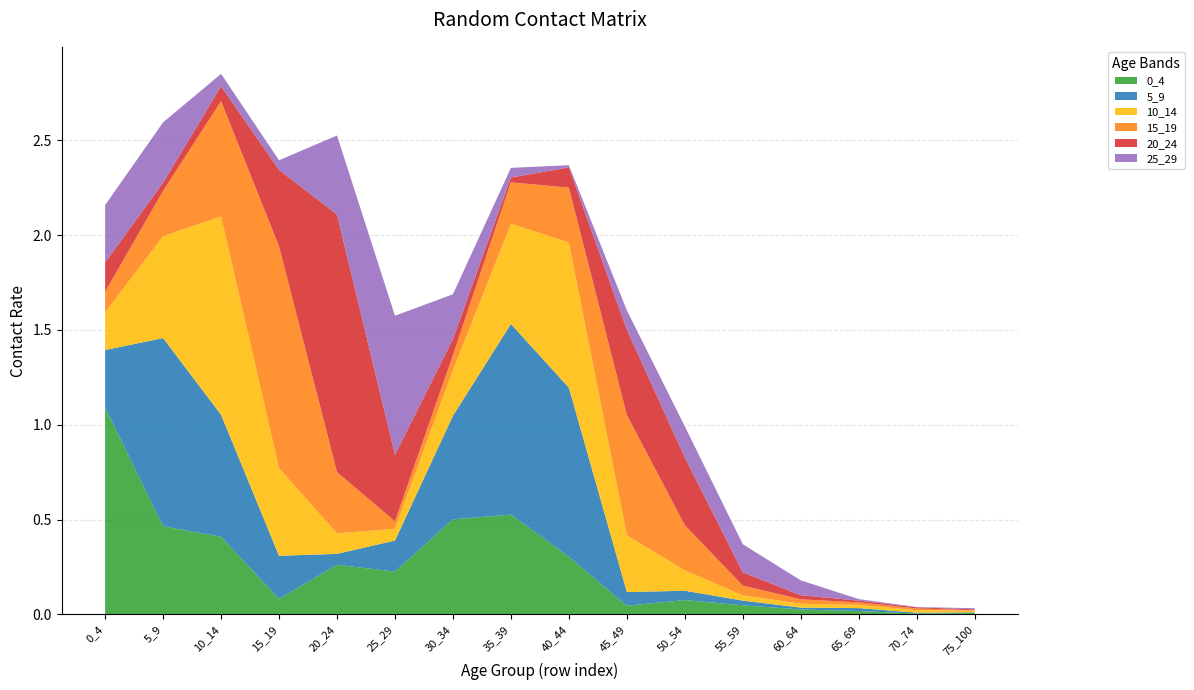

Reading left to right, what are all the values shown in this chart?

0_4: 0_4=1.1	5_9=0.5	10_14=0.4	15_19=0.1	20_24=0.3	25_29=0.2	30_34=0.5	35_39=0.5	40_44=0.3	45_49=0.0	50_54=0.1	55_59=0.0	60_64=0.0	65_69=0.0	70_74=0.0	75_100=0.0
5_9: 0_4=0.3	5_9=1.0	10_14=0.6	15_19=0.2	20_24=0.1	25_29=0.2	30_34=0.5	35_39=1.0	40_44=0.9	45_49=0.1	50_54=0.0	55_59=0.0	60_64=0.0	65_69=0.0	70_74=0.0	75_100=0.0
10_14: 0_4=0.2	5_9=0.5	10_14=1.0	15_19=0.5	20_24=0.1	25_29=0.1	30_34=0.2	35_39=0.5	40_44=0.8	45_49=0.3	50_54=0.1	55_59=0.0	60_64=0.0	65_69=0.0	70_74=0.0	75_100=0.0
15_19: 0_4=0.1	5_9=0.2	10_14=0.6	15_19=1.2	20_24=0.3	25_29=0.0	30_34=0.1	35_39=0.2	40_44=0.3	45_49=0.6	50_54=0.2	55_59=0.1	60_64=0.0	65_69=0.0	70_74=0.0	75_100=0.0
20_24: 0_4=0.2	5_9=0.0	10_14=0.1	15_19=0.4	20_24=1.4	25_29=0.4	30_34=0.1	35_39=0.0	40_44=0.1	45_49=0.5	50_54=0.4	55_59=0.1	60_64=0.0	65_69=0.0	70_74=0.0	75_100=0.0
25_29: 0_4=0.3	5_9=0.3	10_14=0.1	15_19=0.1	20_24=0.4	25_29=0.7	30_34=0.2	35_39=0.1	40_44=0.0	45_49=0.1	50_54=0.2	55_59=0.1	60_64=0.1	65_69=0.0	70_74=0.0	75_100=0.0